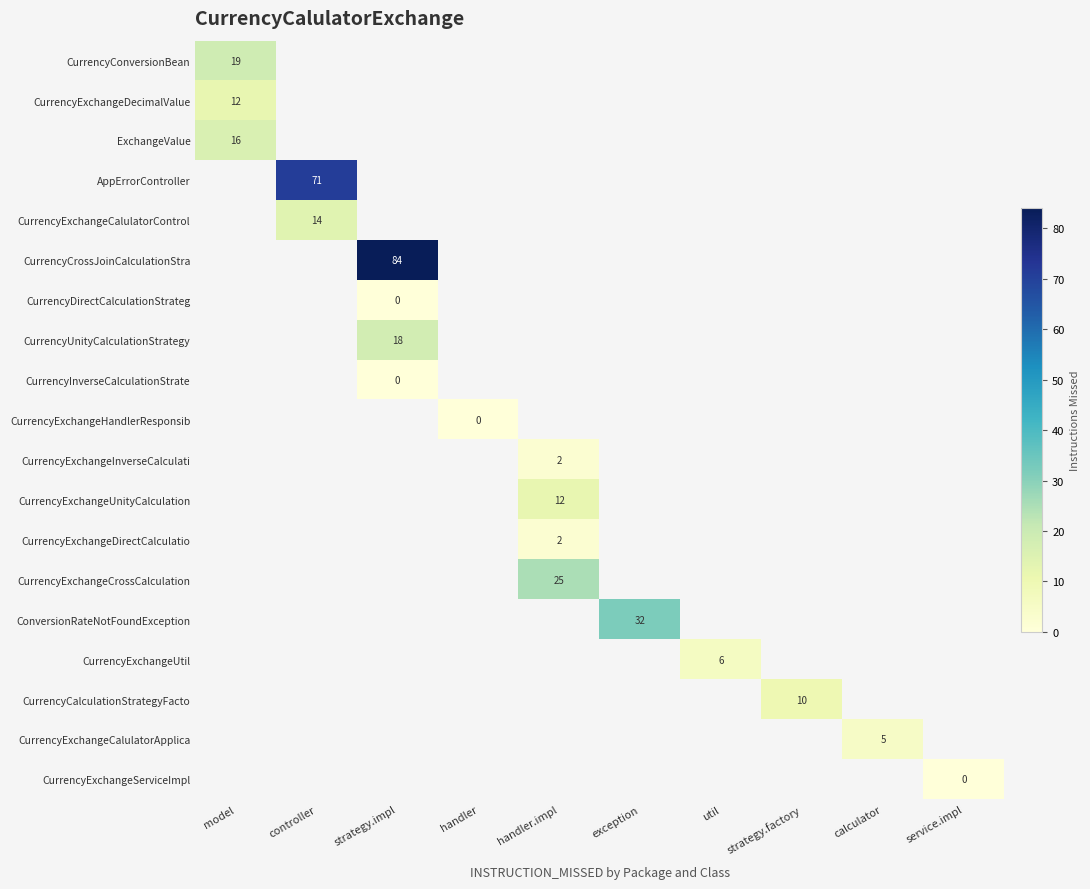

Count the number of categories in the chart.

10